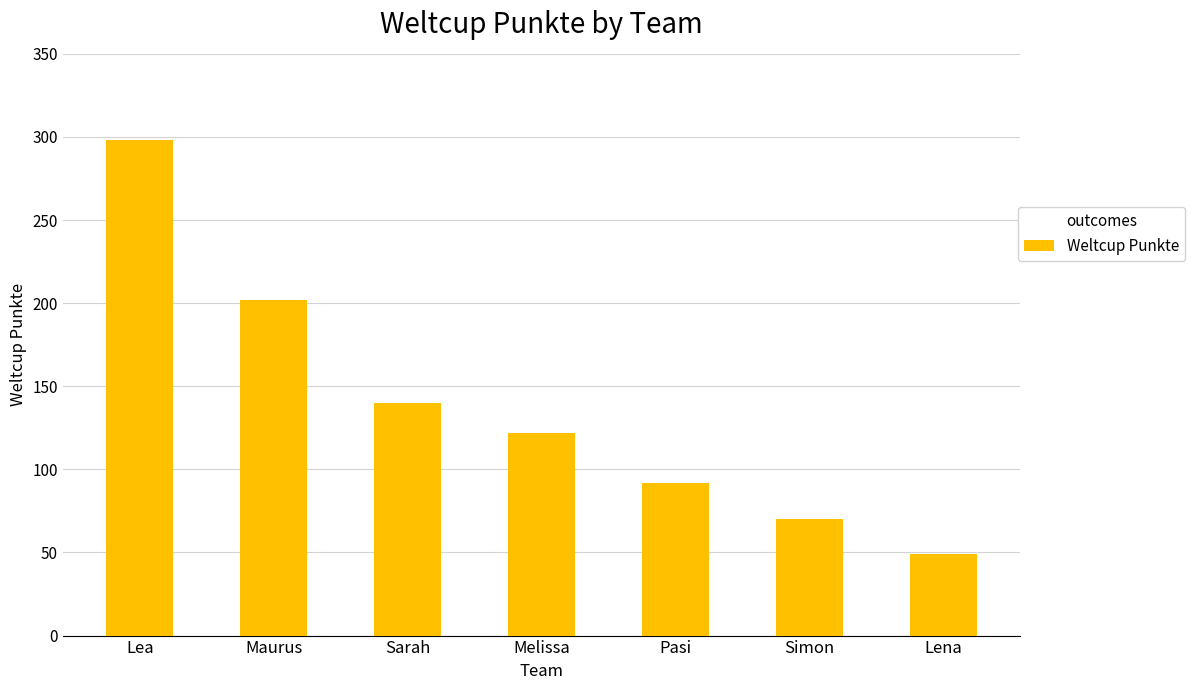

True or false: the data shows 122 at Melissa.

True